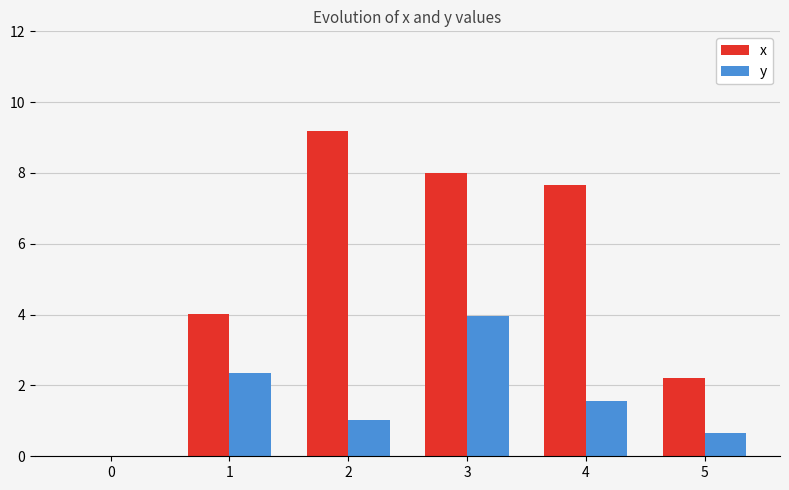

Is it true that x equals 7.7 at 4?

True